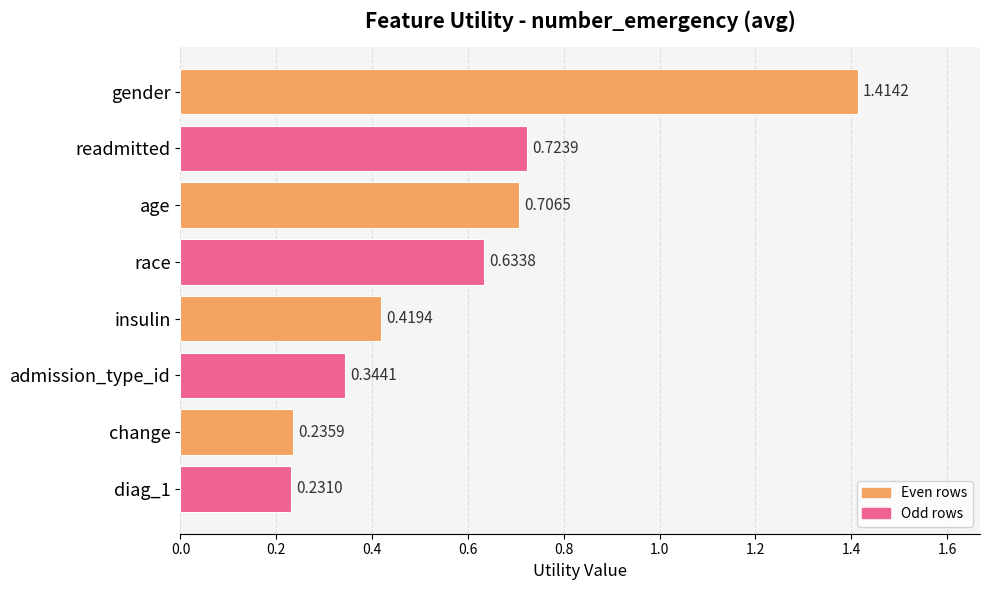

Does the chart contain stacked bars?

No